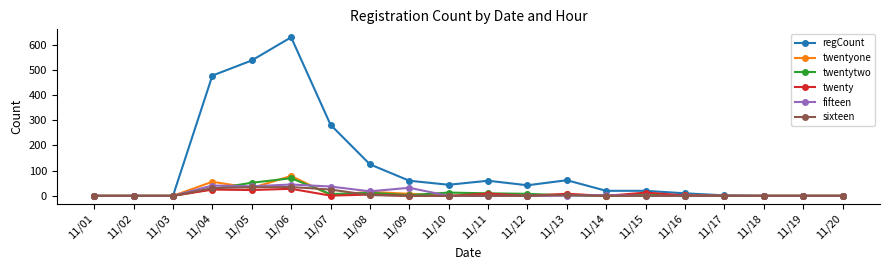

At how many categories does at least one series exceed 95?

5